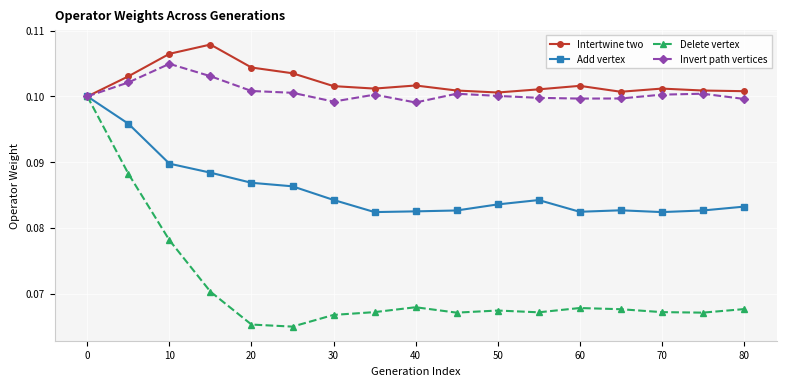

Count the Invert path vertices values in the range 0 to 1.

17